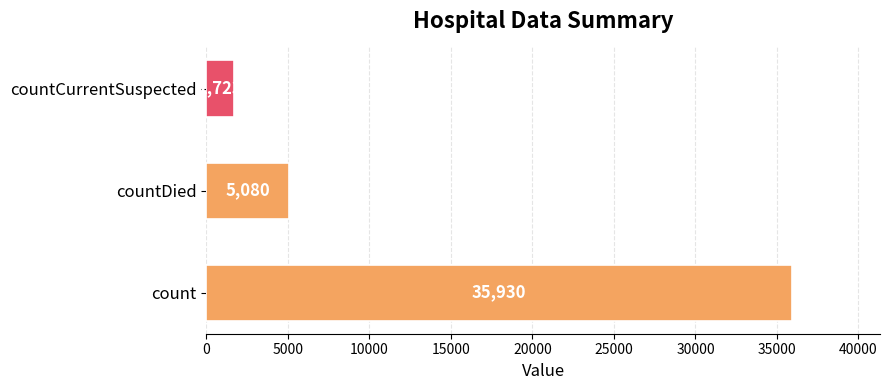

Reading top to bottom, transcribe all the data shown in this chart.

1723	5080	35930